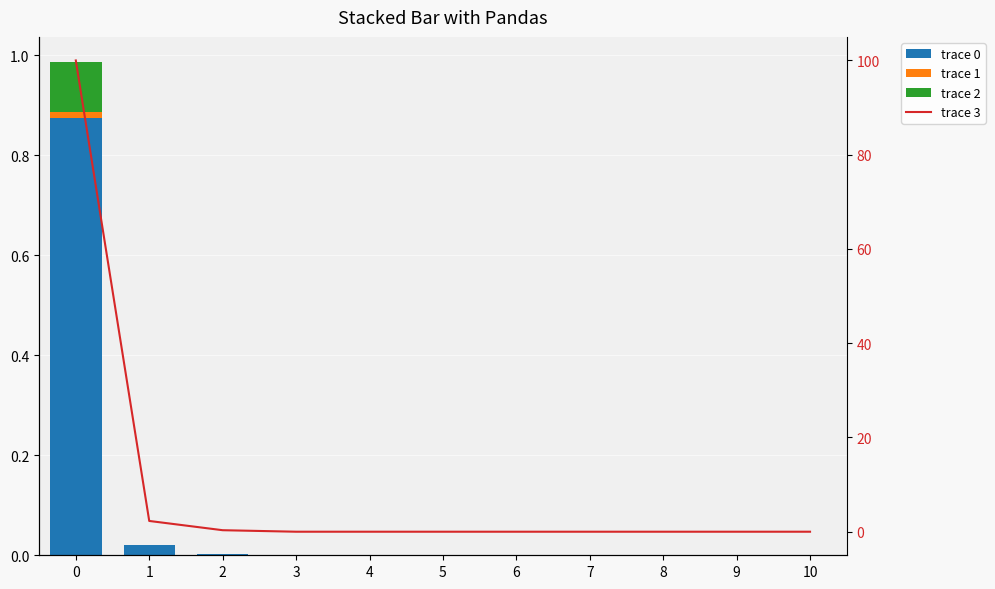

How many trace 2 values are between 0 and 1?

11